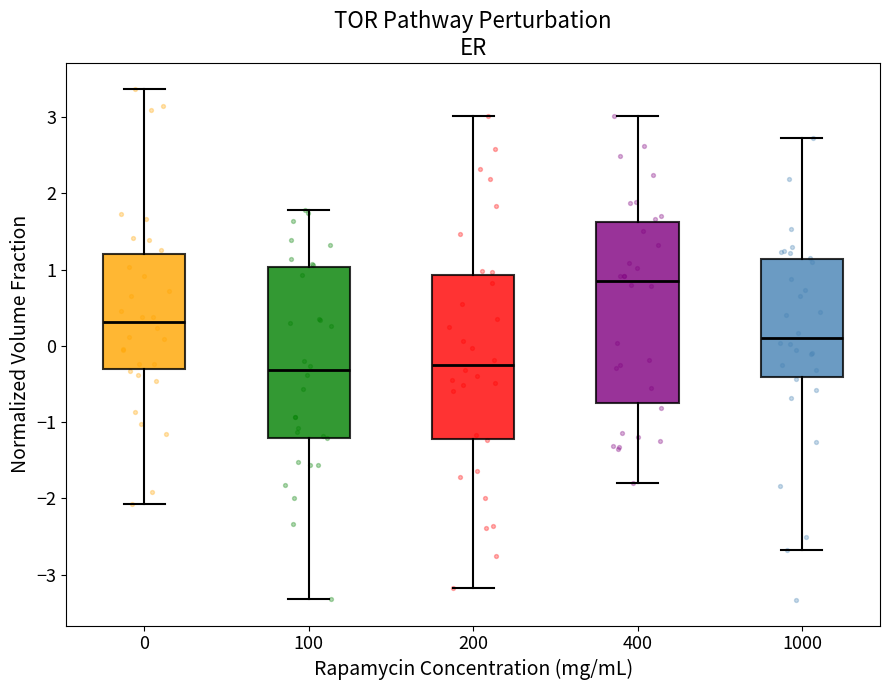

Which box's median line is the highest?

400